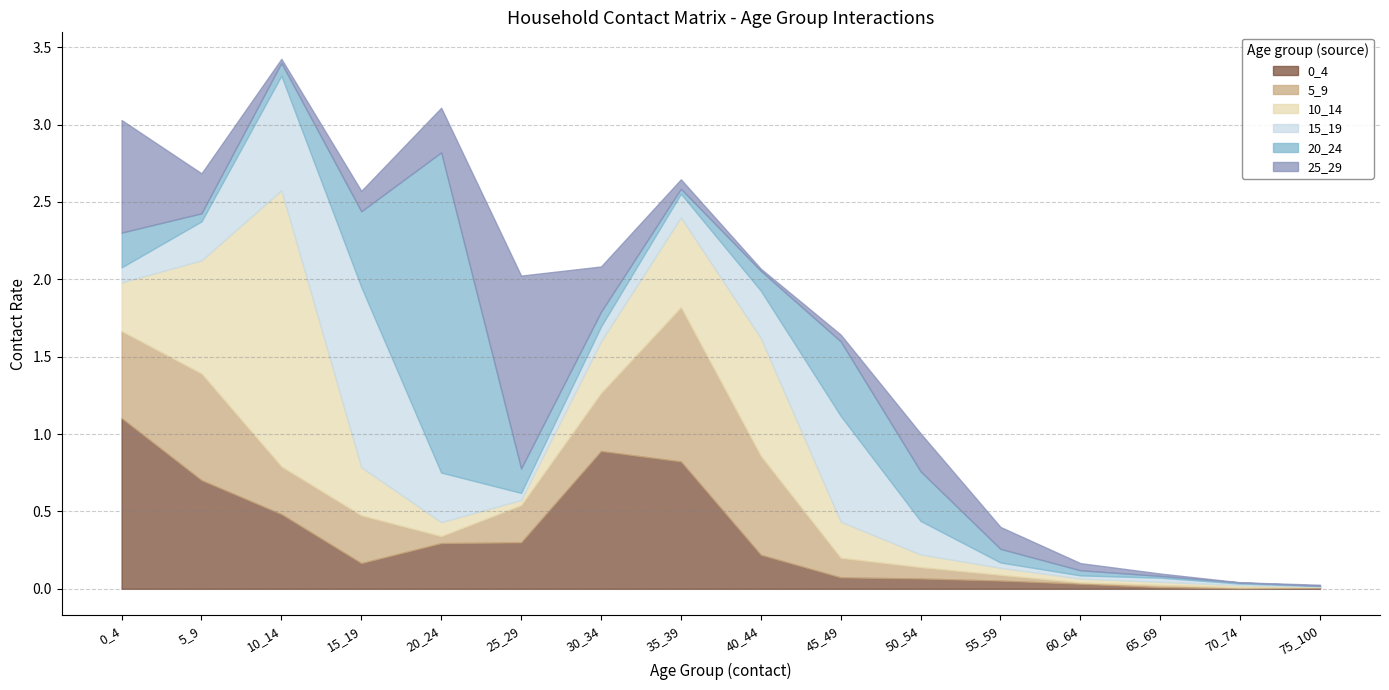

What is the difference between the maximum and minimum values in the 20_24 series?

2.1